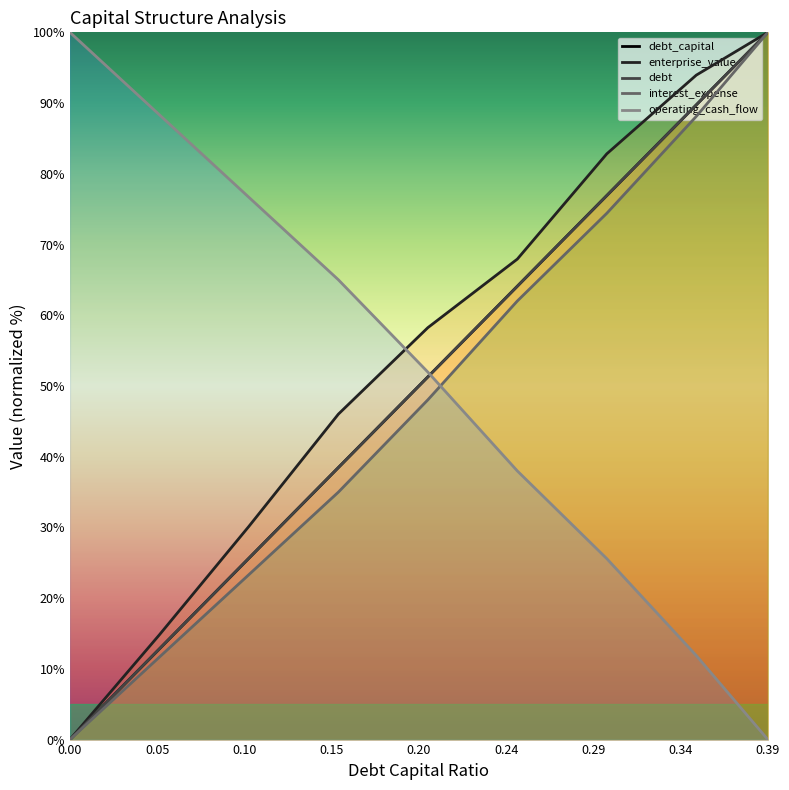

What value does the interest_expense series have at 0.1?

23.3